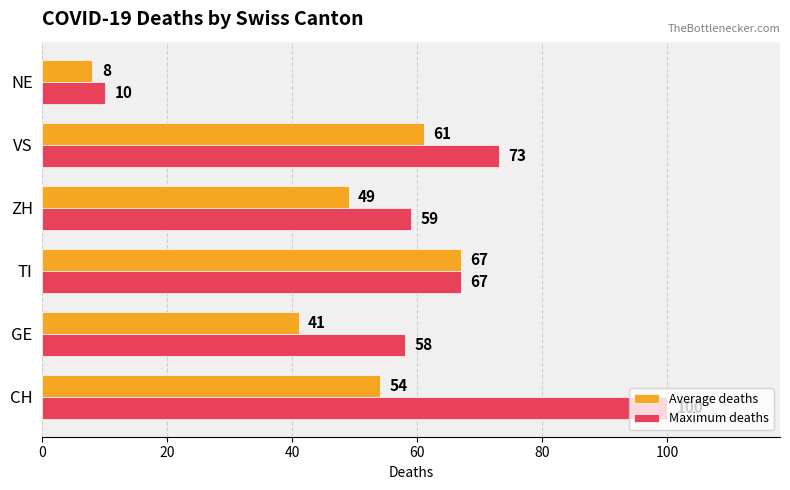

What is the average value of the Average deaths series?

47